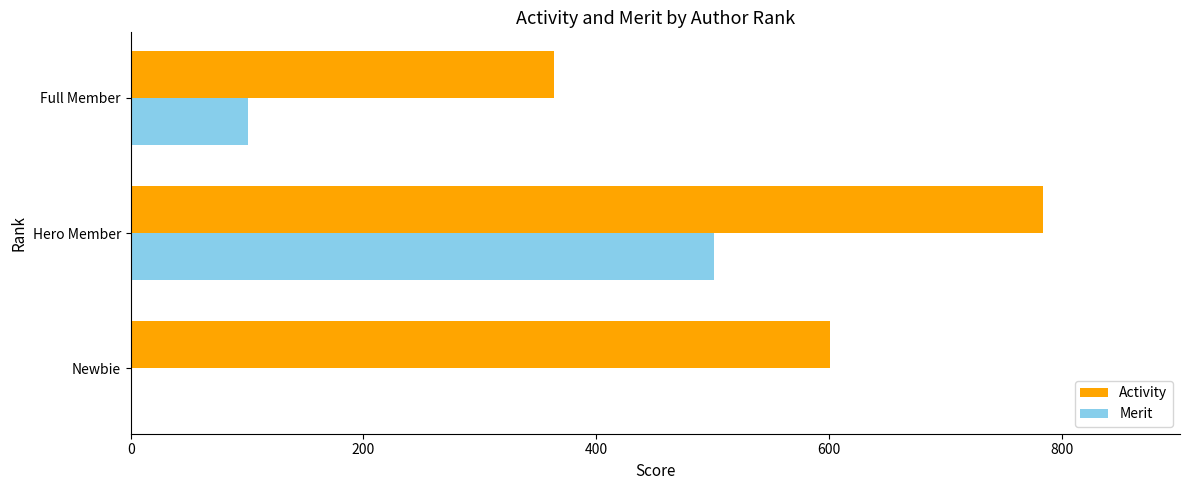

Which series has the largest total across all categories?

Activity